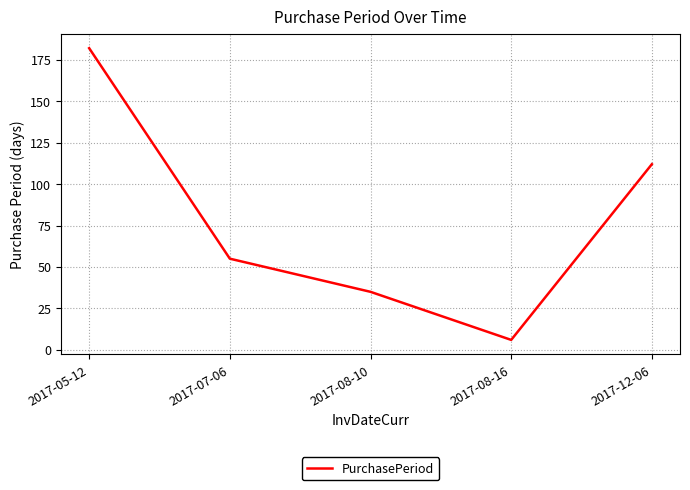

Approximately how many times larger is the value at 2017-08-10 compared to 2017-08-16?

5.8